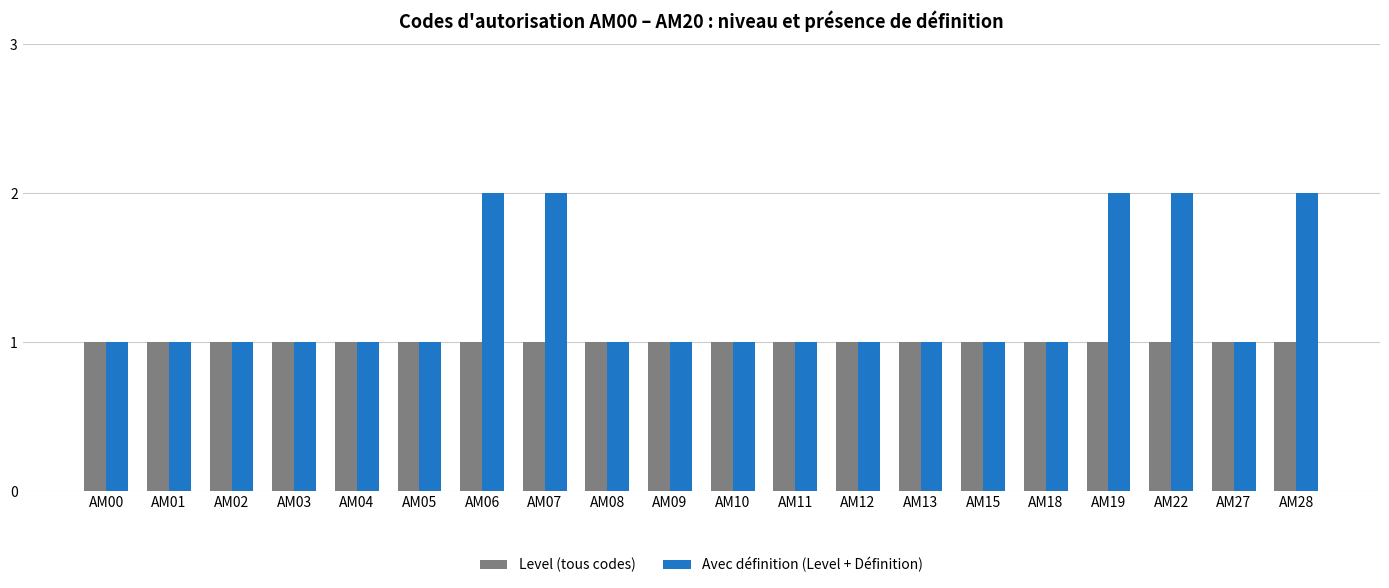

Which series has the widest spread of values?

Avec définition (Level + Définition)